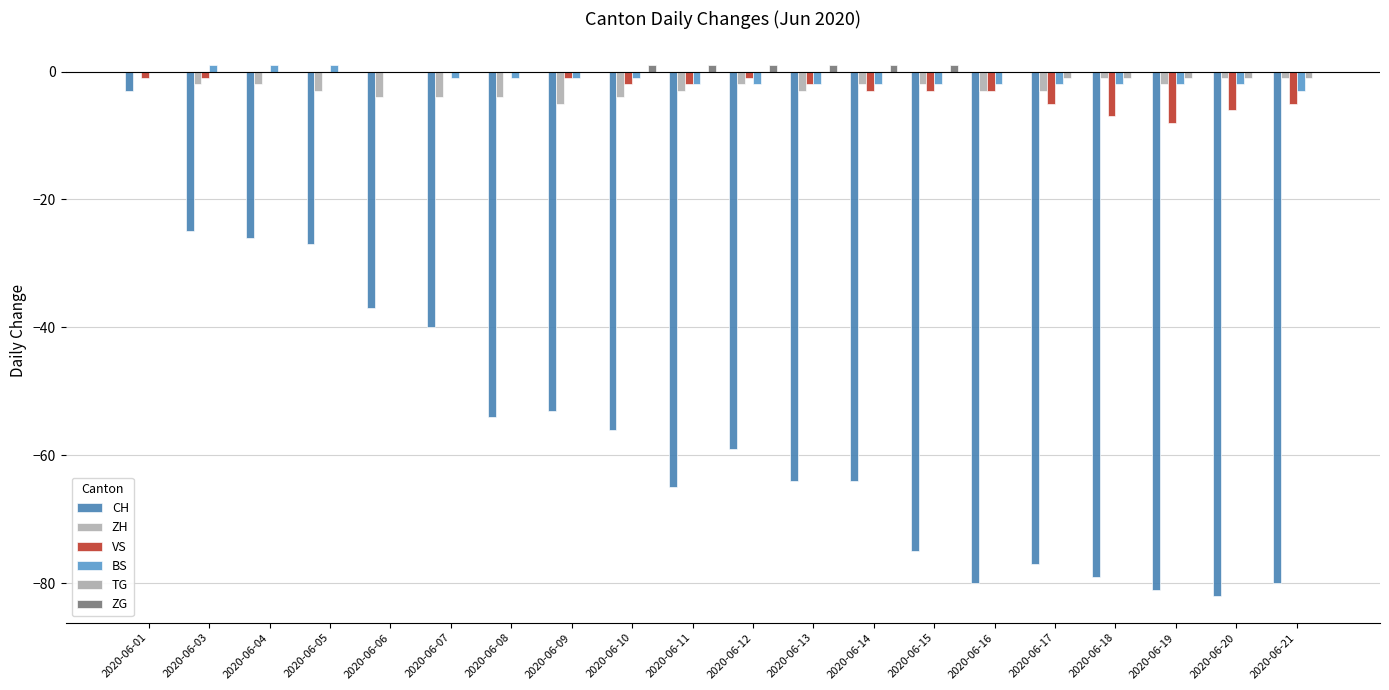

How many series are shown in this chart?

6